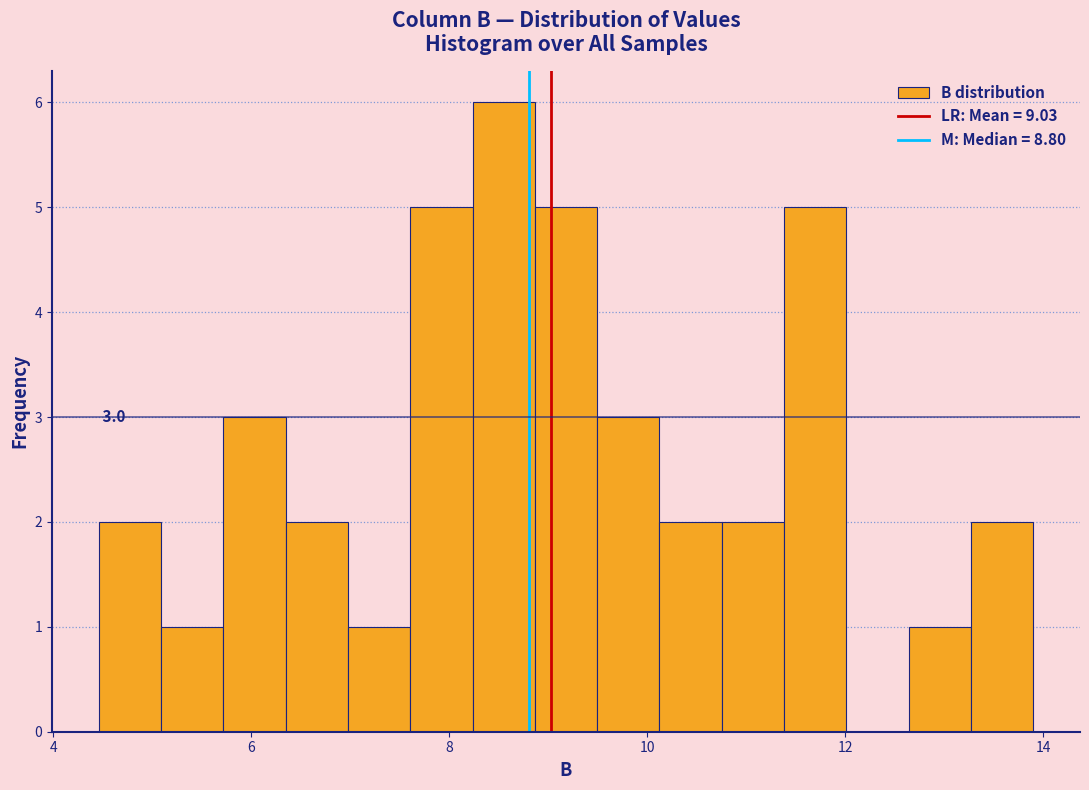

Read against the x-axis, roughly where is the centre of the tallest bar?

8.6